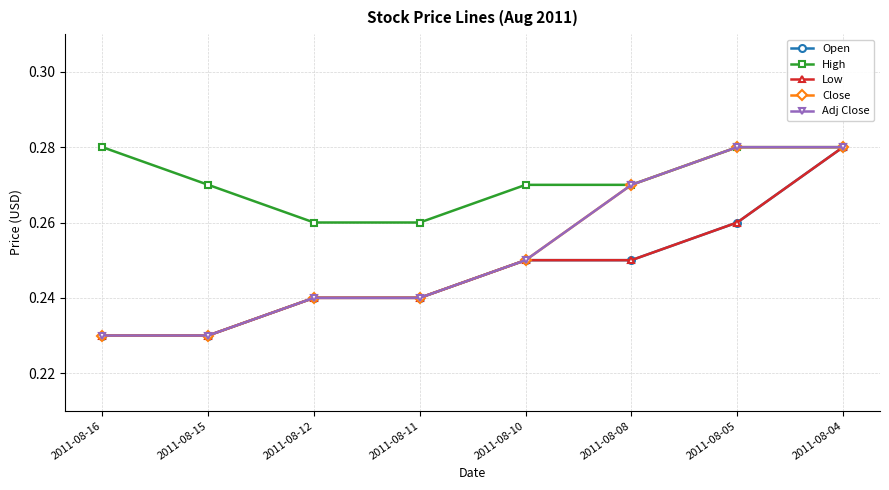

Reading left to right, transcribe all the data shown in this chart.

Open: 0.2	0.2	0.2	0.2	0.2	0.2	0.3	0.3
High: 0.3	0.3	0.3	0.3	0.3	0.3	0.3	0.3
Low: 0.2	0.2	0.2	0.2	0.2	0.2	0.3	0.3
Close: 0.2	0.2	0.2	0.2	0.2	0.3	0.3	0.3
Adj Close: 0.2	0.2	0.2	0.2	0.2	0.3	0.3	0.3